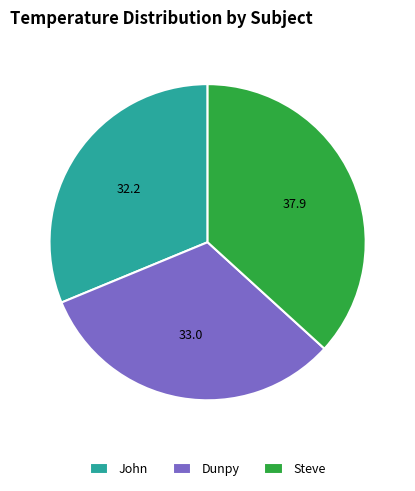

The Dunpy slice represents 32% of the pie. True or false?

True